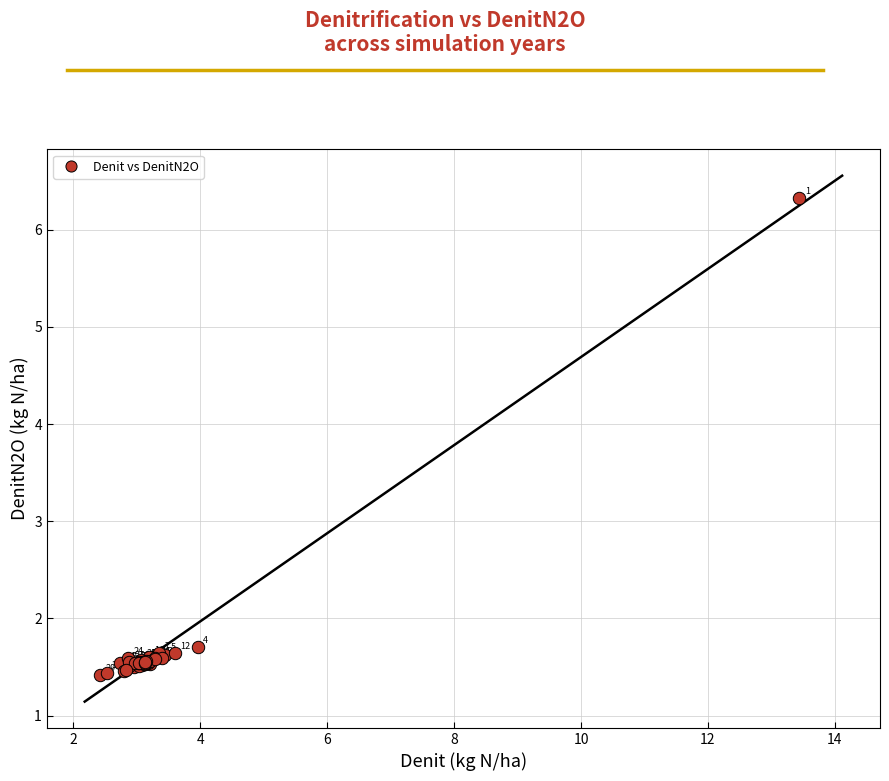

What Y value in the scatter plot is closest to 3?

1.7